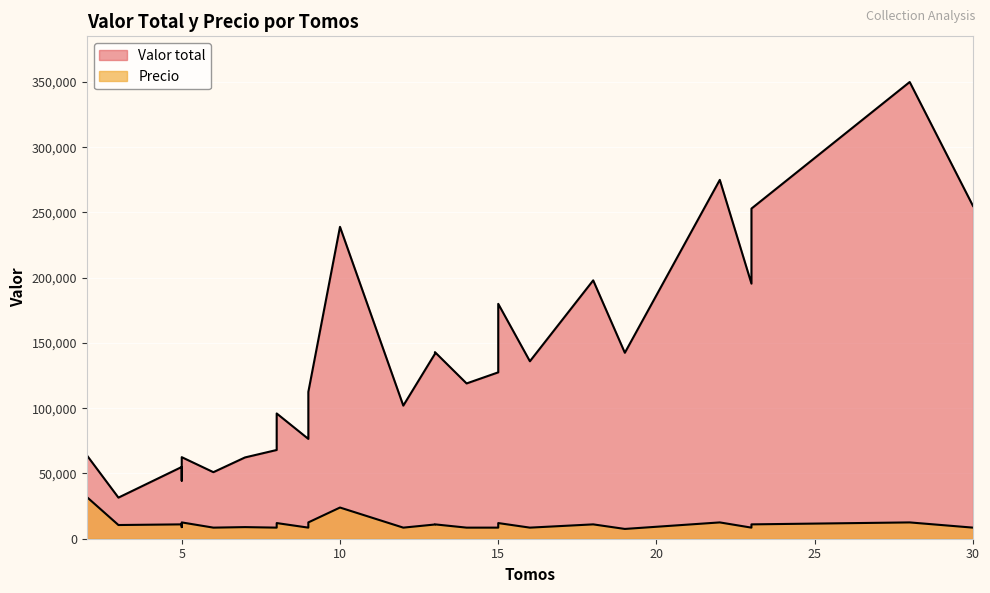

The value of Valor total at 19 is 249193. True or false?

False